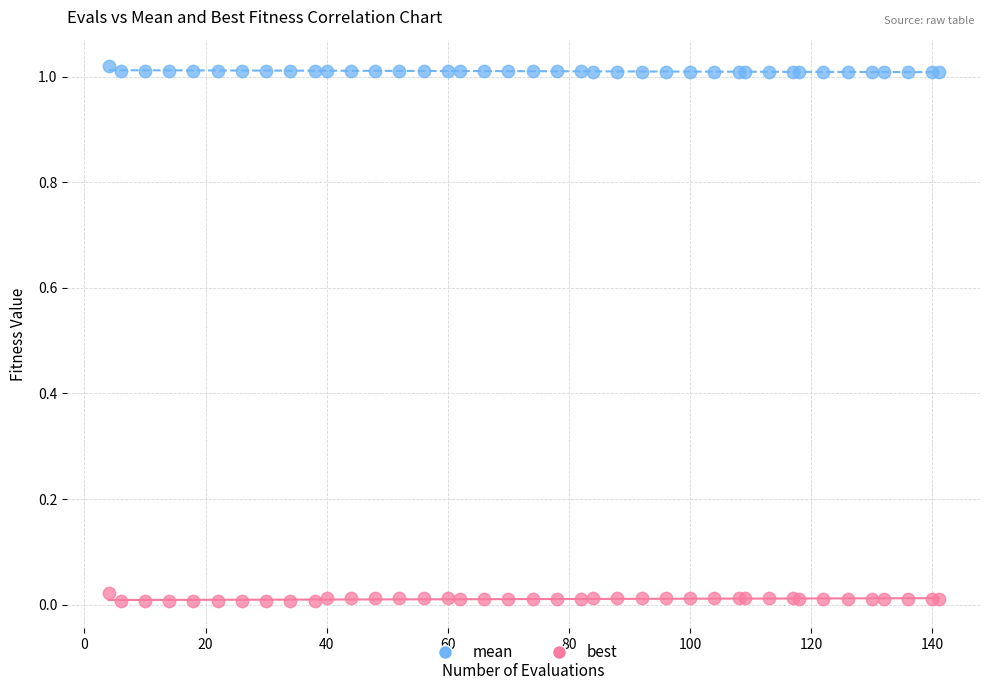

What is the X range (max minus min) for the scatter plot?

137.0